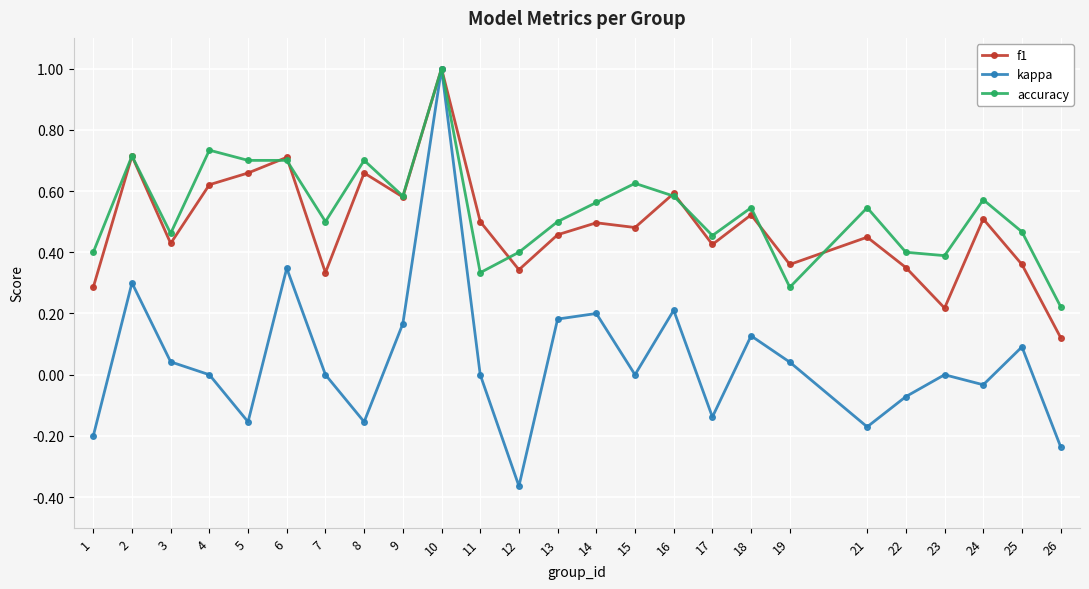

Does the chart display data point markers on the line(s)?

Yes